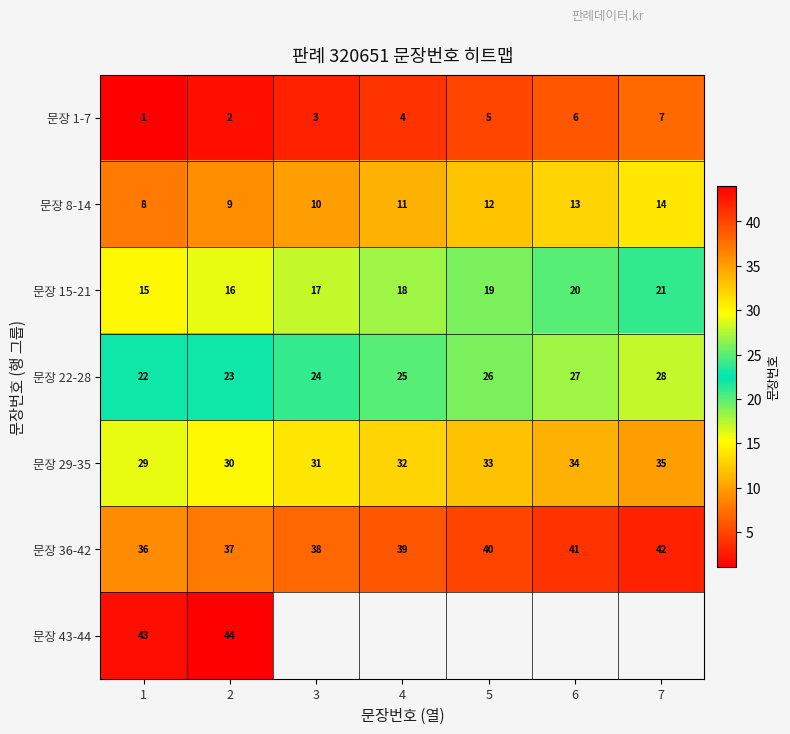

At how many categories does at least one series exceed 21?

7